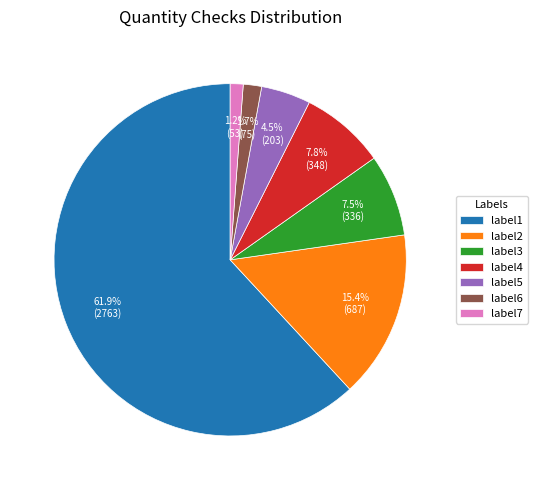

What is the largest slice in the pie chart?

label1